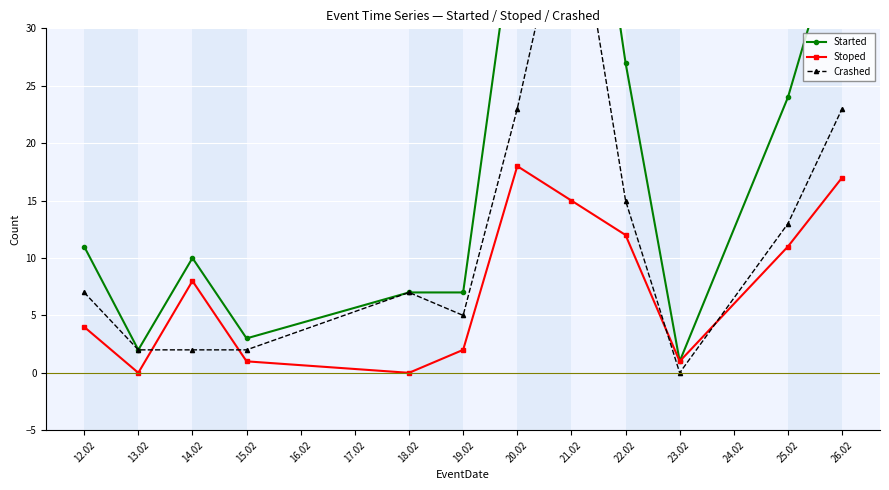

How many distinct data groups are displayed?

3